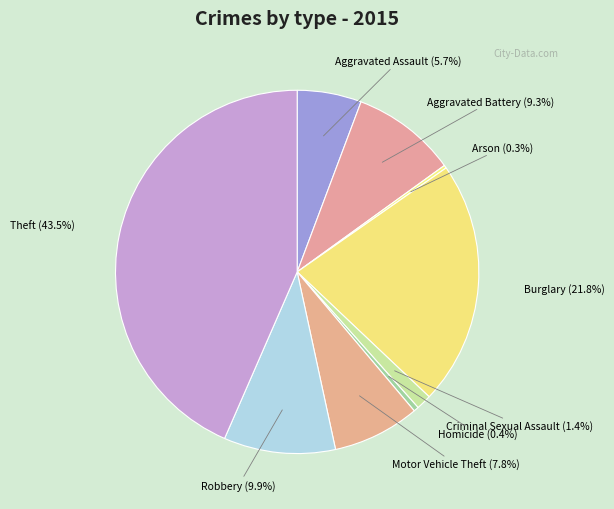

Which category has the biggest portion of the pie?

Theft